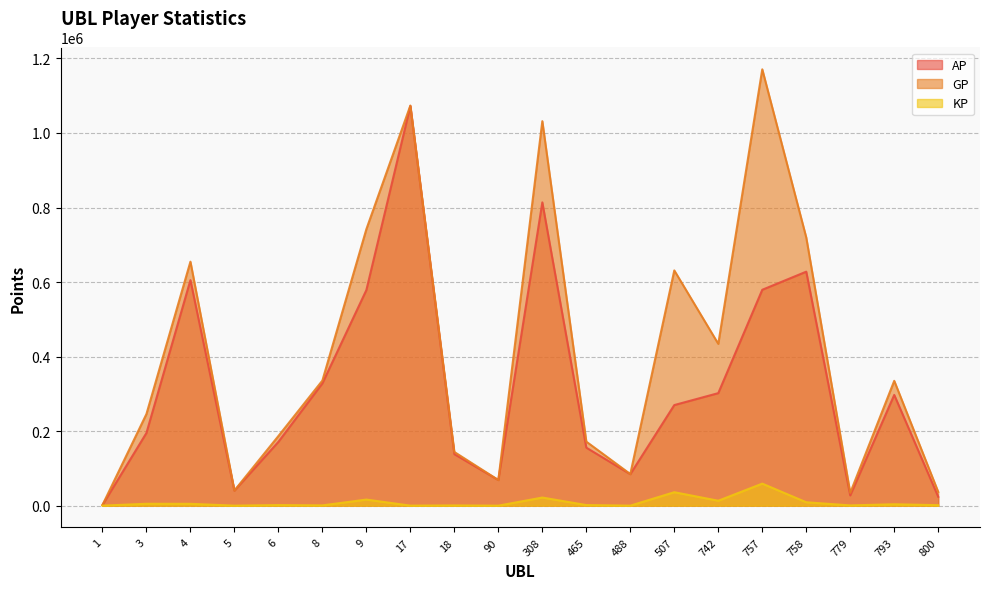

Which label corresponds to the smallest value in the chart?

1